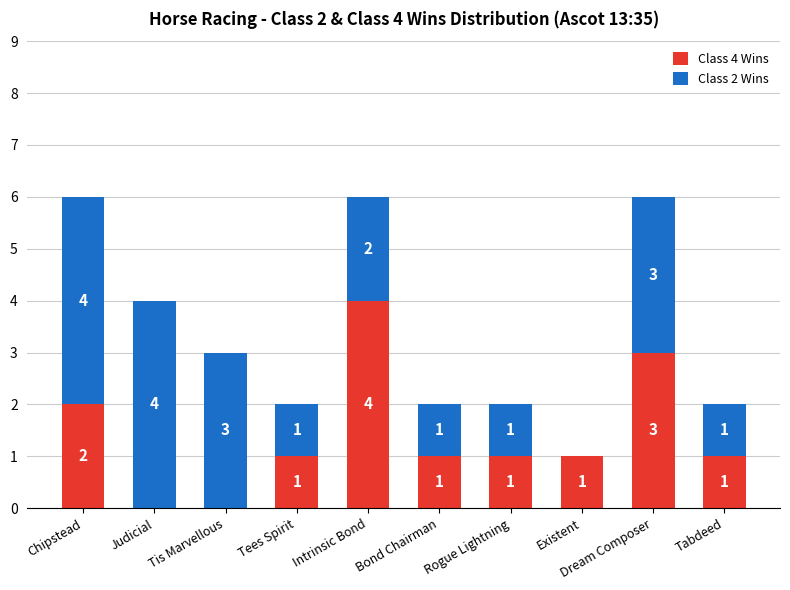

Is it true that Class 4 Wins equals 1 at Bond Chairman?

True